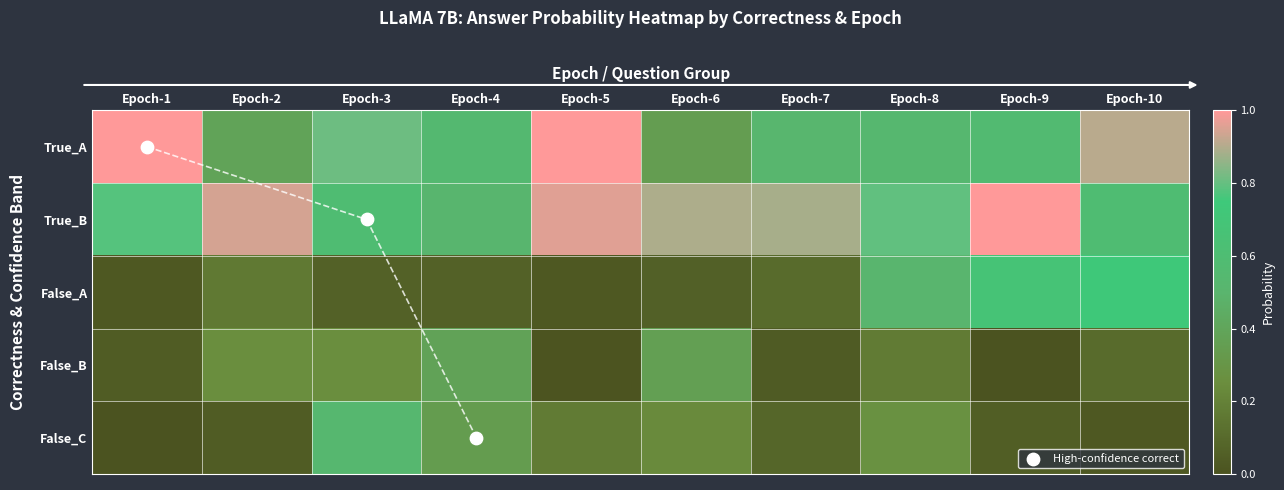

What is the average value of the True_B series?

0.8